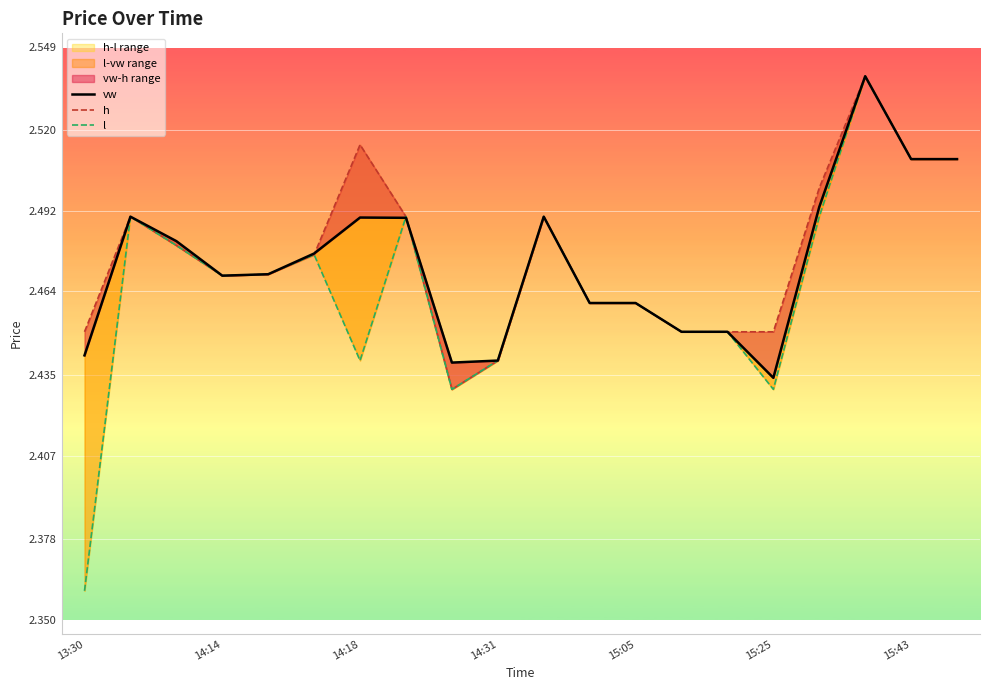

Rank the series at 16 from highest to lowest value.

h, vw, l